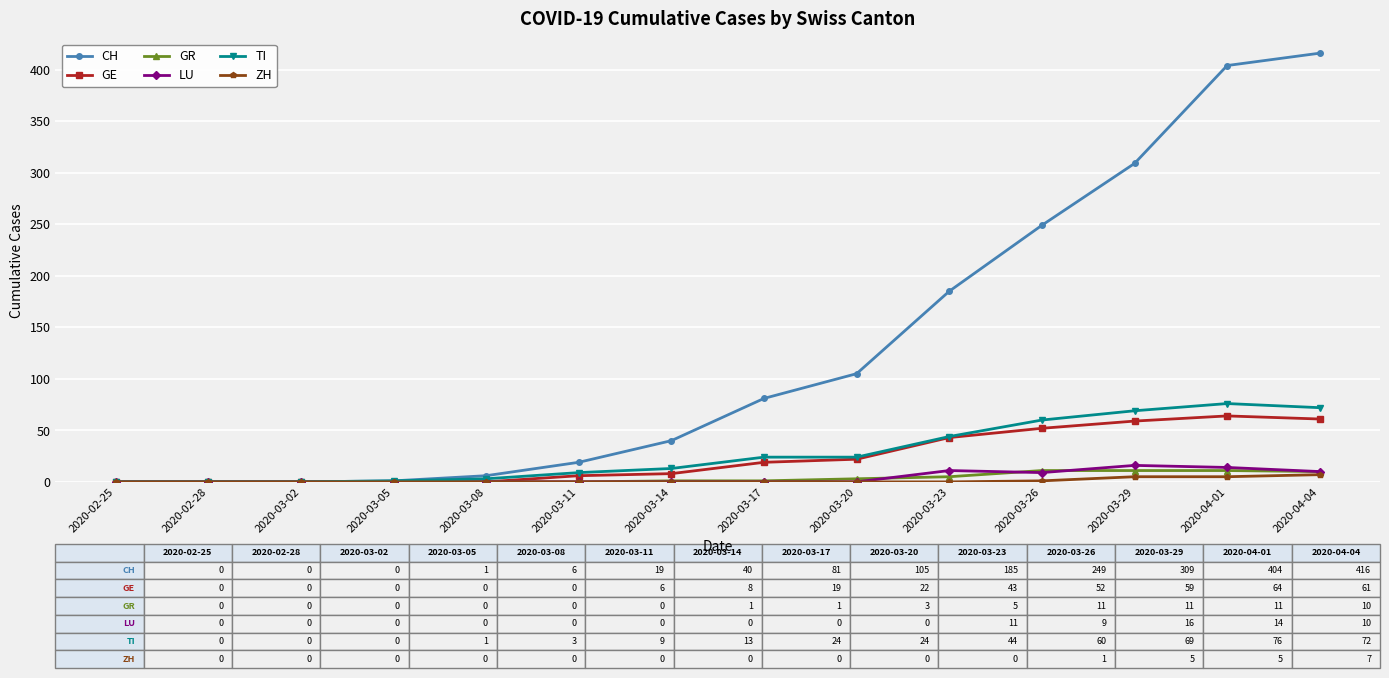

Which series has the widest spread of values?

CH